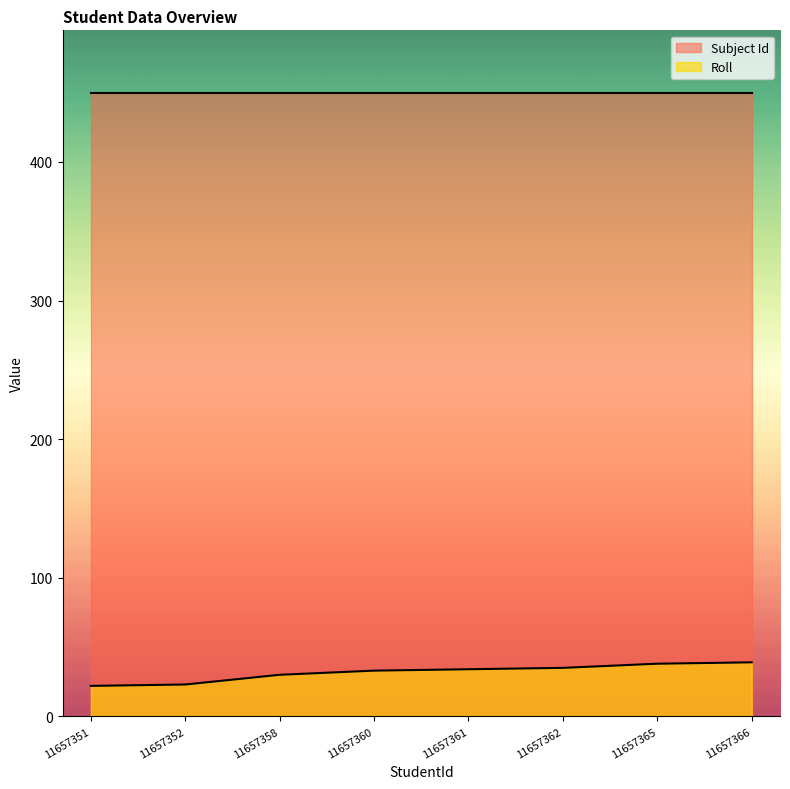

List the series in order of their overall mean, lowest first.

Roll, Subject Id